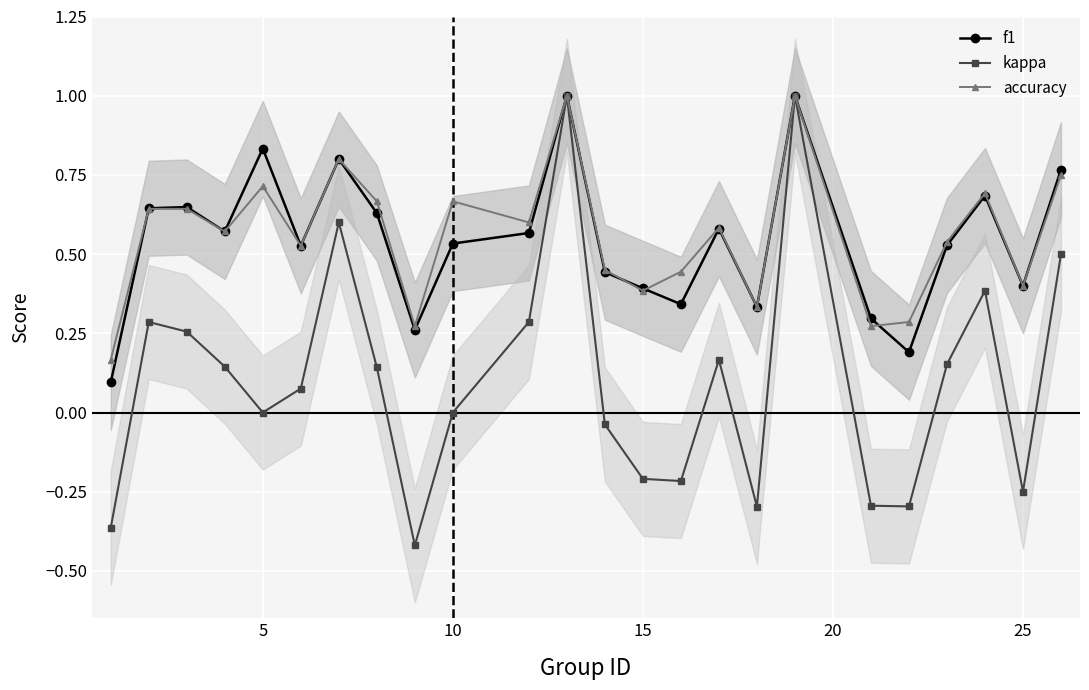

True or false: f1 and kappa intersect in this chart.

False